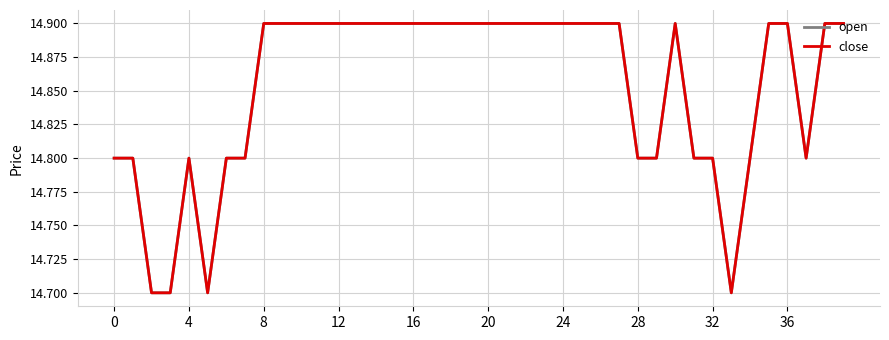

Is this an area chart (filled region under the line)?

No